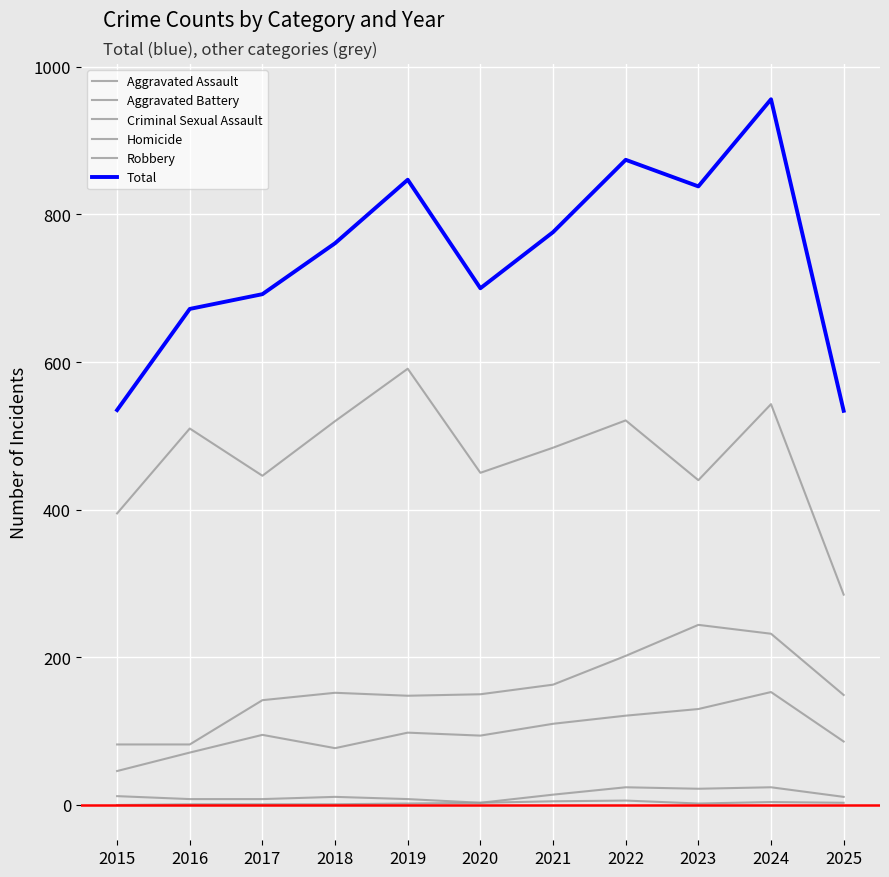

Reading right to left, list all the values displayed in this chart.

Aggravated Assault: 2025=86	2024=153	2023=130	2022=121	2021=110	2020=94	2019=98	2018=77	2017=95	2016=71	2015=46
Aggravated Battery: 2025=149	2024=232	2023=244	2022=202	2021=163	2020=150	2019=148	2018=152	2017=142	2016=82	2015=82
Criminal Sexual Assault: 2025=11	2024=24	2023=22	2022=24	2021=14	2020=3	2019=8	2018=11	2017=8	2016=8	2015=12
Homicide: 2025=3	2024=4	2023=2	2022=6	2021=5	2020=3	2019=2	2018=1	2017=1	2016=1	2015=0
Robbery: 2025=285	2024=543	2023=440	2022=521	2021=484	2020=450	2019=591	2018=520	2017=446	2016=510	2015=395
Total: 2025=534	2024=956	2023=838	2022=874	2021=776	2020=700	2019=847	2018=761	2017=692	2016=672	2015=535